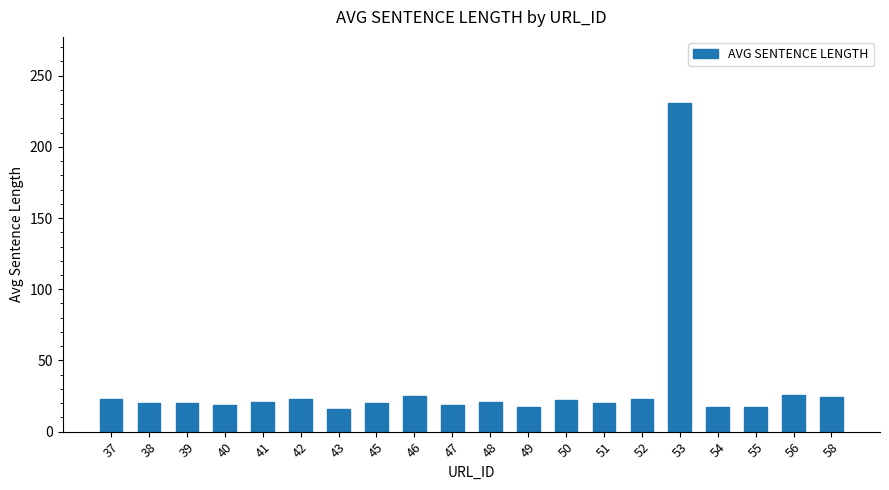

What is the maximum value shown in the chart?

231